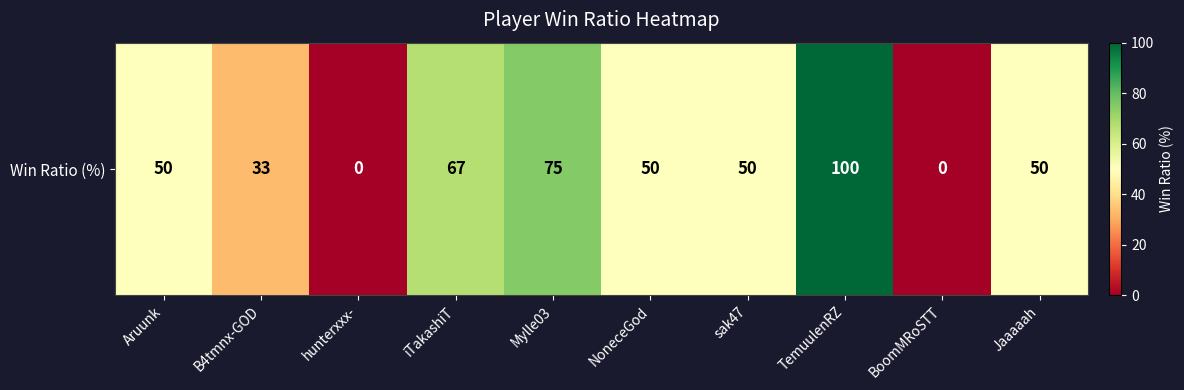

How many data points does each series have?

10